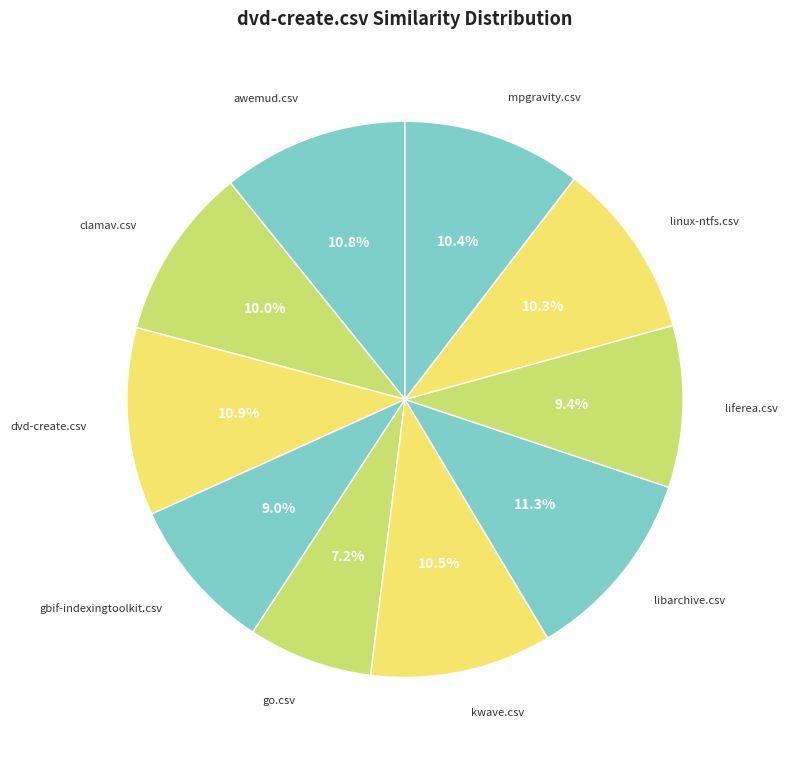

How many segments does this pie chart have?

10